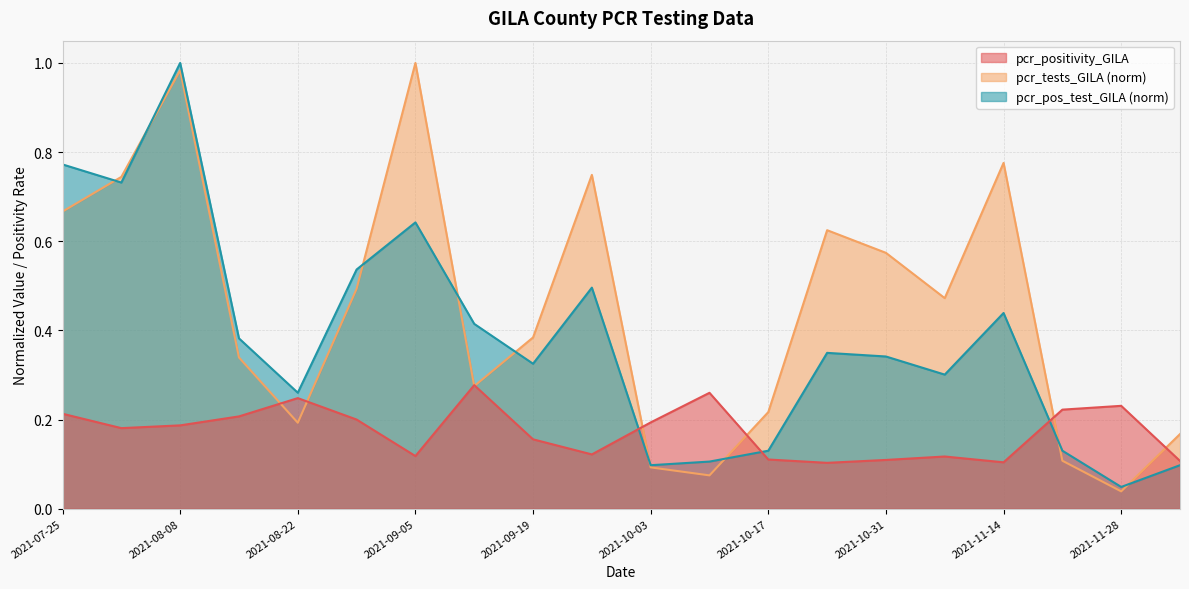

What is the label of the 5th point from the left?

2021-08-22